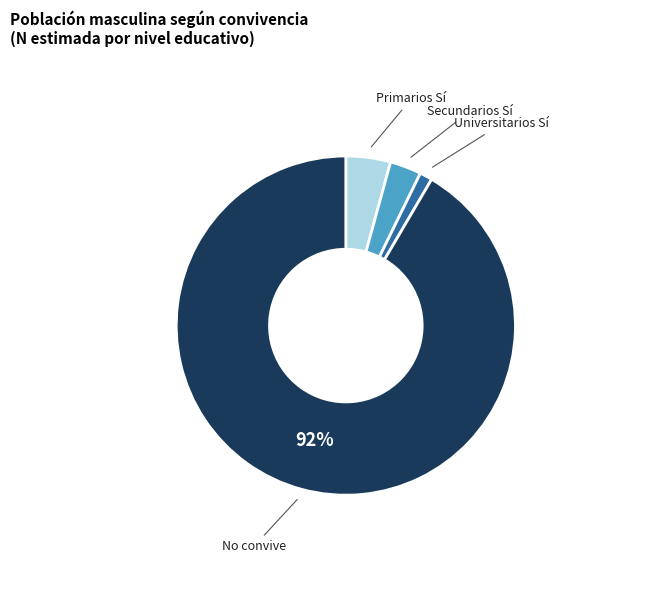

What is the largest slice in the pie chart?

No convive